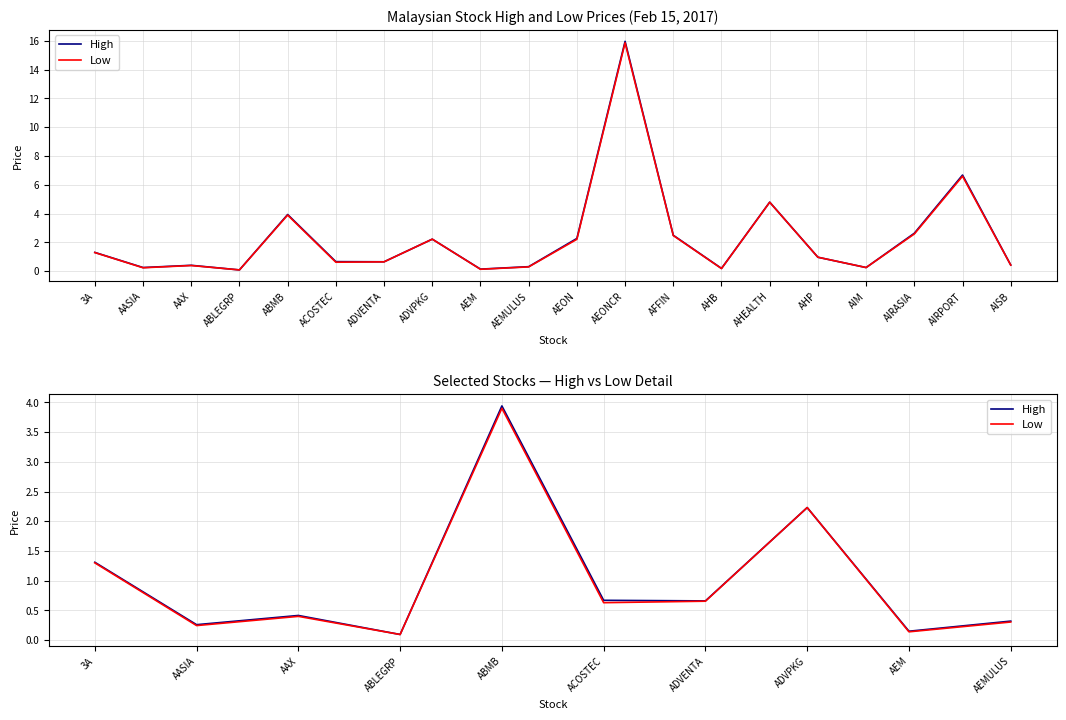

Does the chart display data point markers on the line(s)?

No